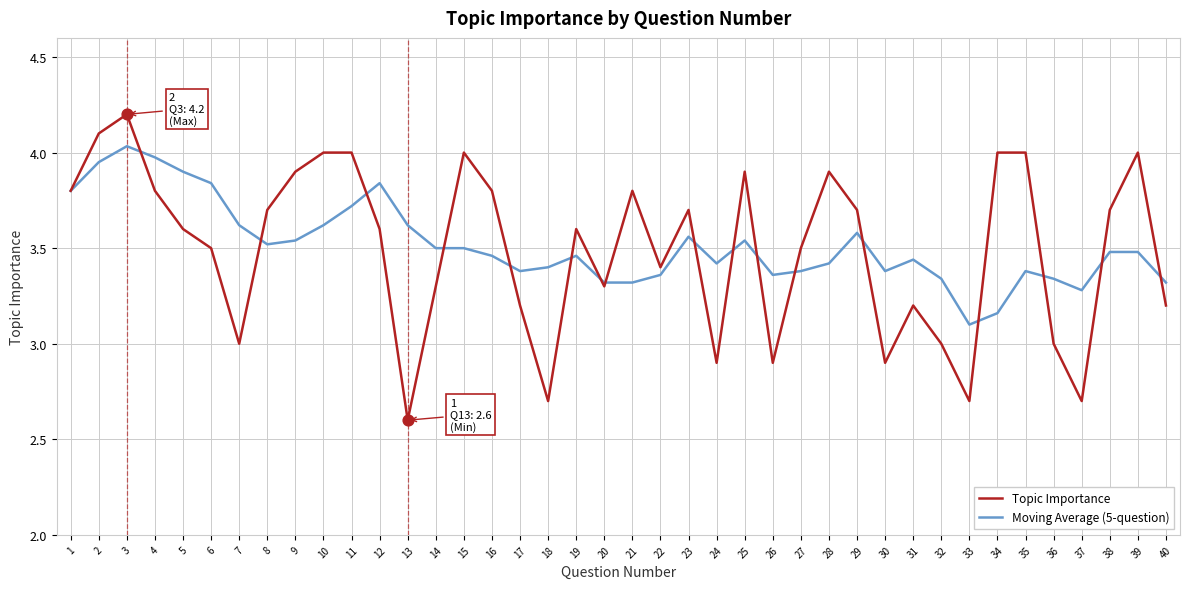

What is the difference between the highest and lowest values at 30?

0.5